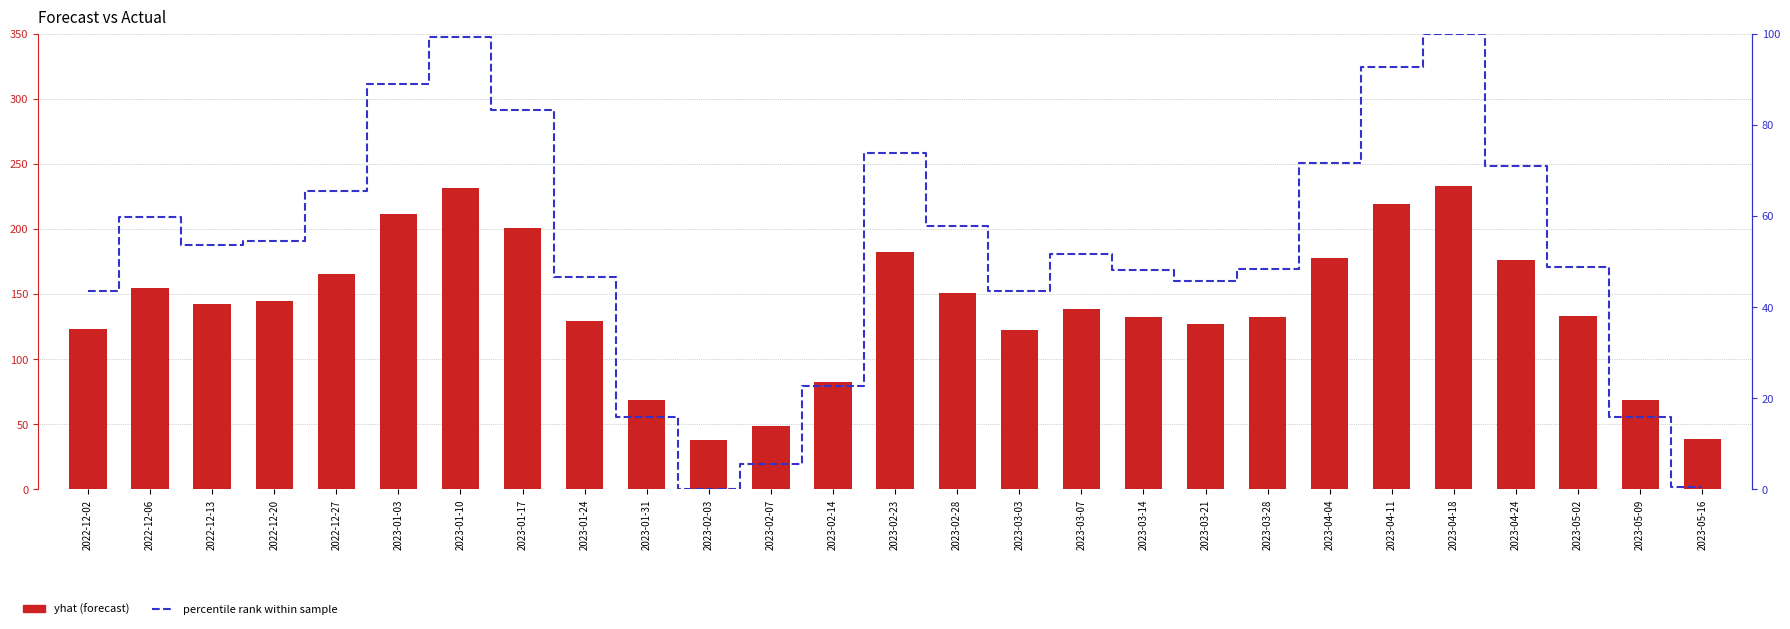

At which category is the sum across all series the highest?

2023-04-18